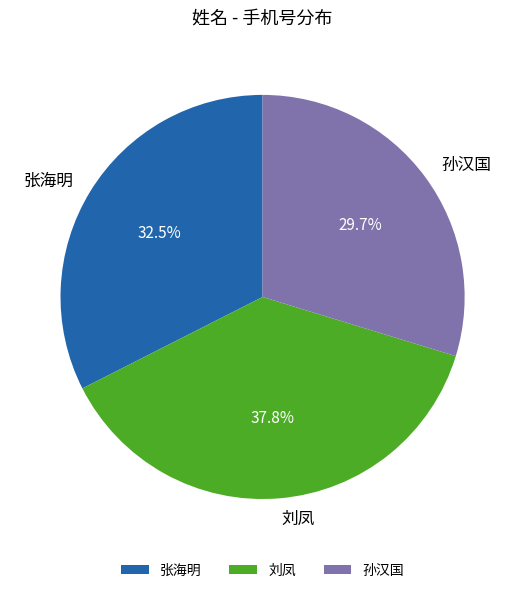

To the nearest percent, what portion does 孙汉国 represent?

30%